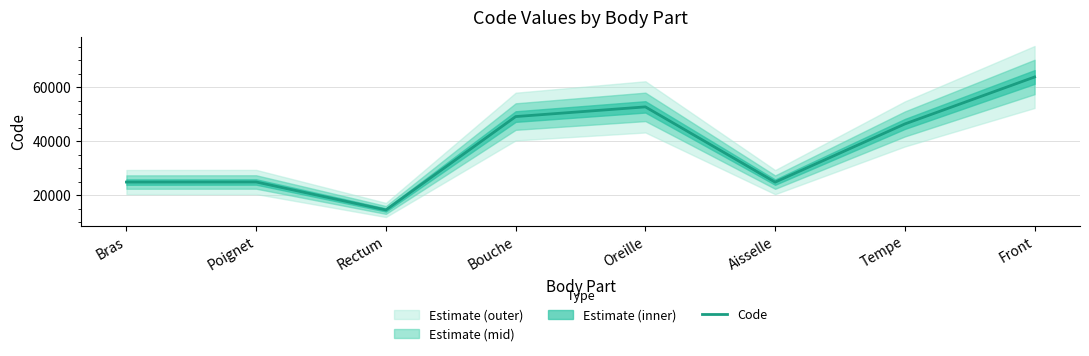

Rank the categories by value from highest to lowest.

Front, Oreille, Bouche, Tempe, Poignet, Bras, Aisselle, Rectum